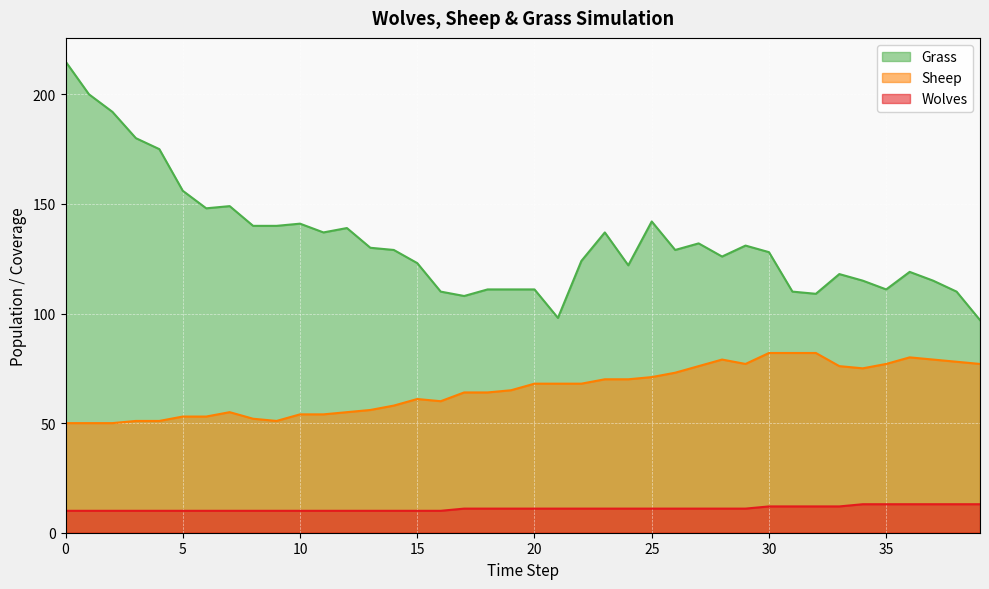

What is the value of the Grass point at the 19th from the left?

111